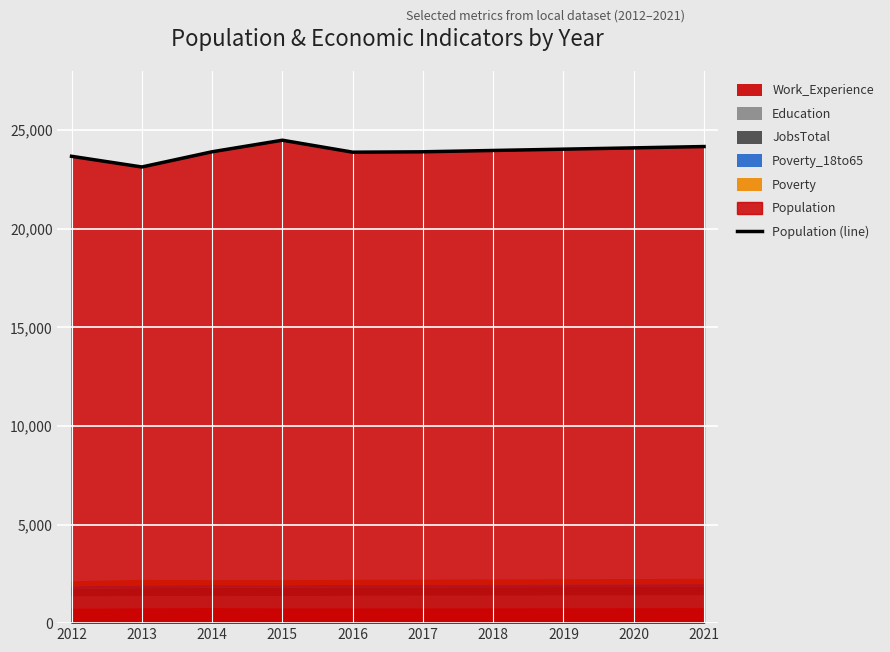

What is the change in value from 2013 to 2020?

+969